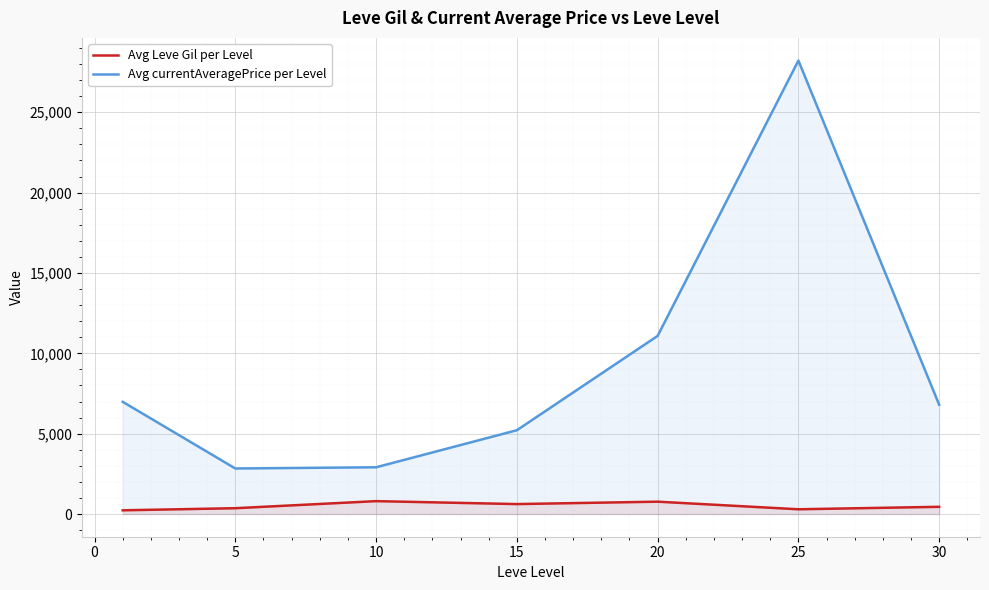

What is the difference between the Avg currentAveragePrice per Level values at 25 and 15?

22997.6